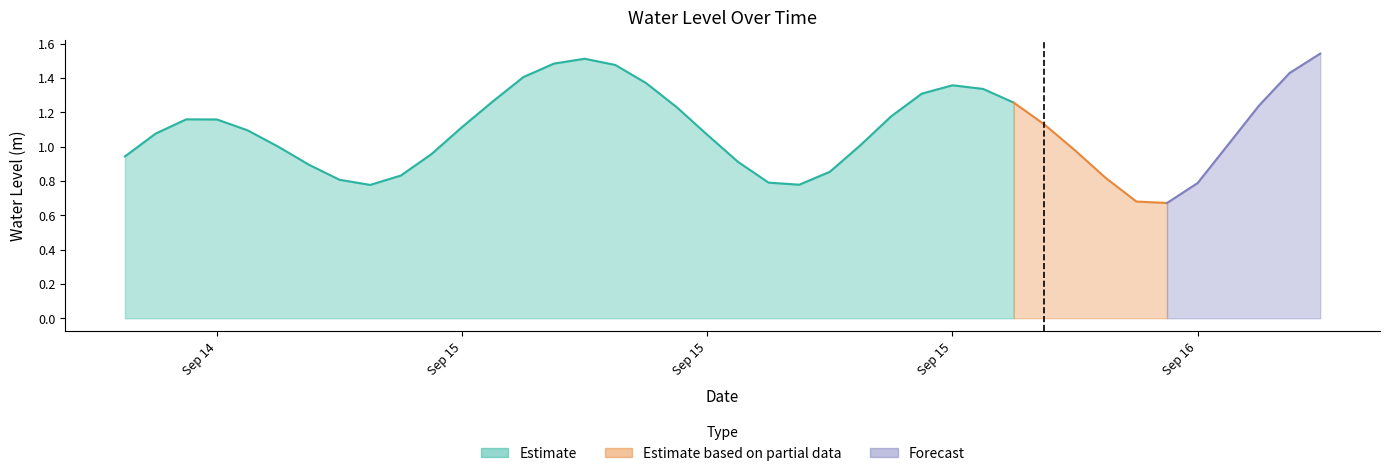

List the labels in order of value, smallest first.

2024-09-16 04:00:00, 2024-09-16 03:00:00, 2024-09-15 02:00:00, 2024-09-15 16:00:00, 2024-09-16 05:00:00, 2024-09-15 15:00:00, 2024-09-15 01:00:00, 2024-09-16 02:00:00, 2024-09-15 03:00:00, 2024-09-15 17:00:00, 2024-09-15 00:00:00, 2024-09-15 14:00:00, 2024-09-14 18:00:00, 2024-09-15 04:00:00, 2024-09-16 01:00:00, 2024-09-14 23:00:00, 2024-09-15 18:00:00, 2024-09-16 06:00:00, 2024-09-15 13:00:00, 2024-09-14 19:00:00, 2024-09-14 22:00:00, 2024-09-15 05:00:00, 2024-09-16 00:00:00, 2024-09-14 21:00:00, 2024-09-14 20:00:00, 2024-09-15 19:00:00, 2024-09-15 12:00:00, 2024-09-16 07:00:00, 2024-09-15 23:00:00, 2024-09-15 06:00:00, 2024-09-15 20:00:00, 2024-09-15 22:00:00, 2024-09-15 21:00:00, 2024-09-15 11:00:00, 2024-09-15 07:00:00, 2024-09-16 08:00:00, 2024-09-15 10:00:00, 2024-09-15 08:00:00, 2024-09-15 09:00:00, 2024-09-16 09:00:00